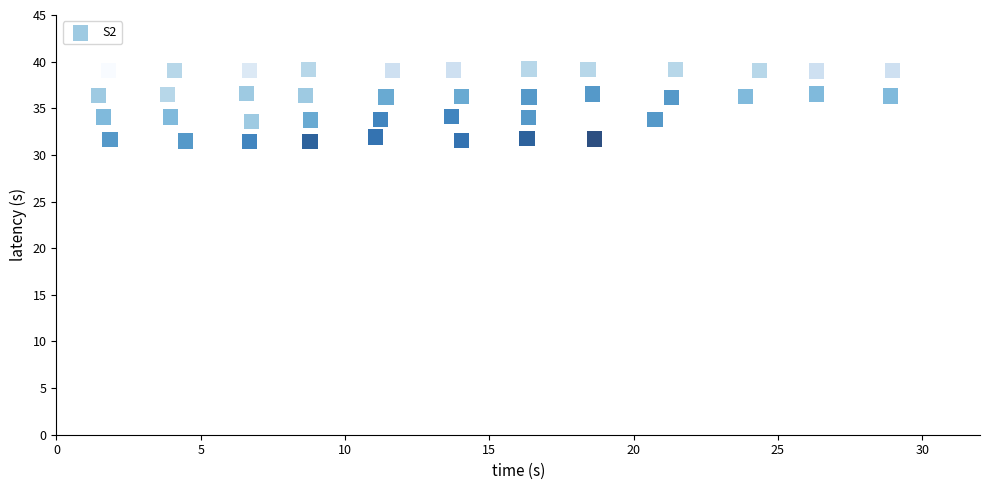

What is the range of Y values (max minus min)?

7.8